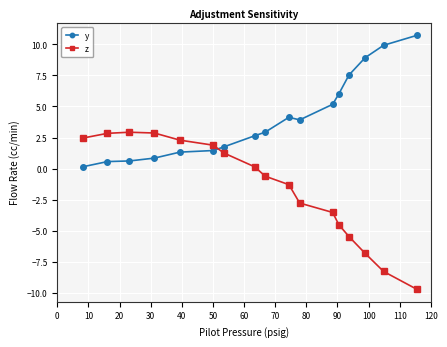

How many values in the y series exceed 2?

10